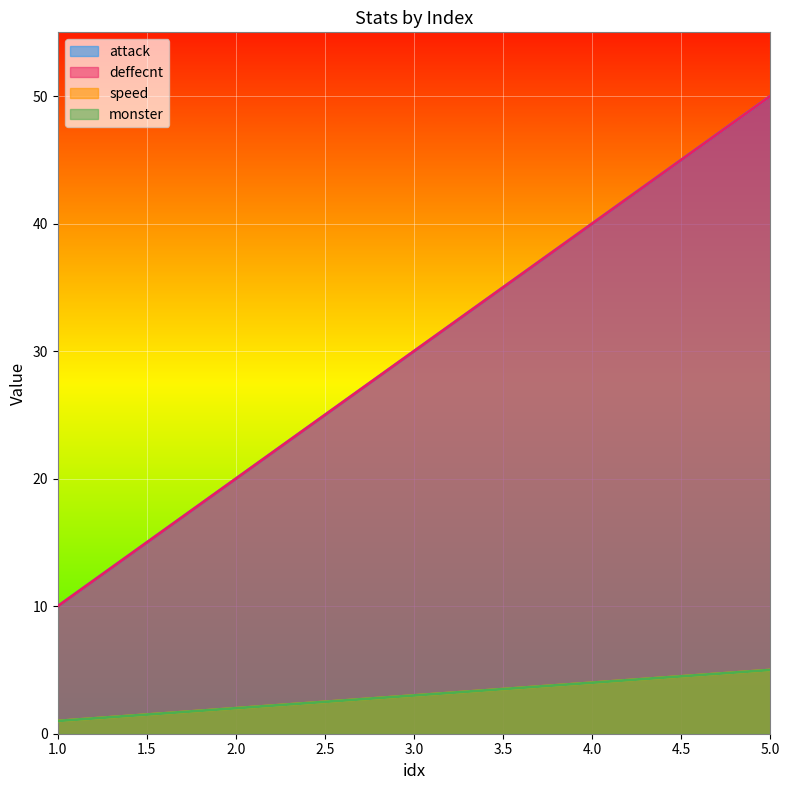

What is the minimum value shown in the chart?

1